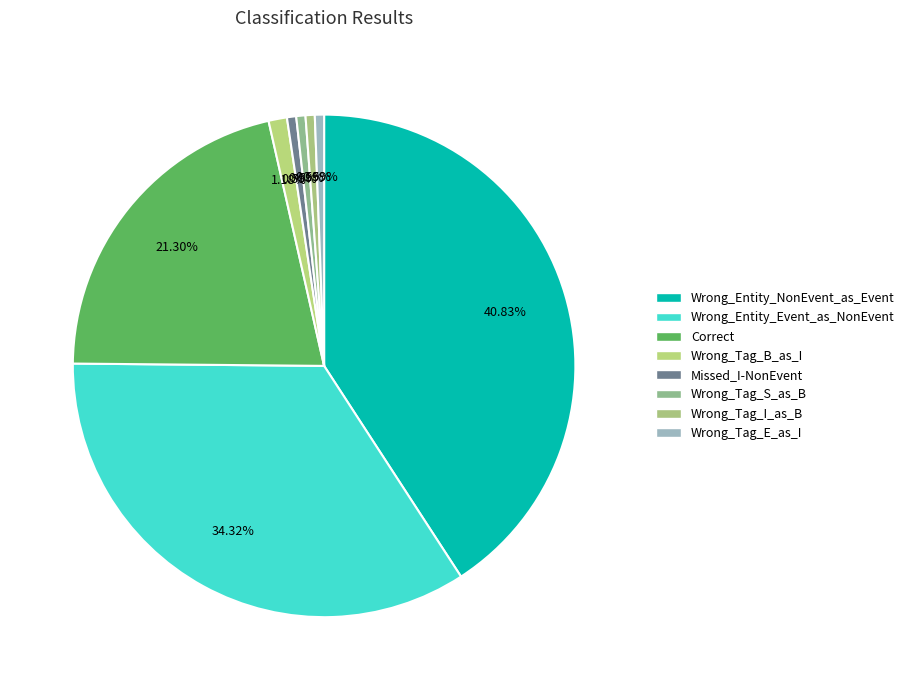

To the nearest percent, what is the difference between the Wrong_Entity_NonEvent_as_Event and Wrong_Tag_I_as_B slice percentages?

40%